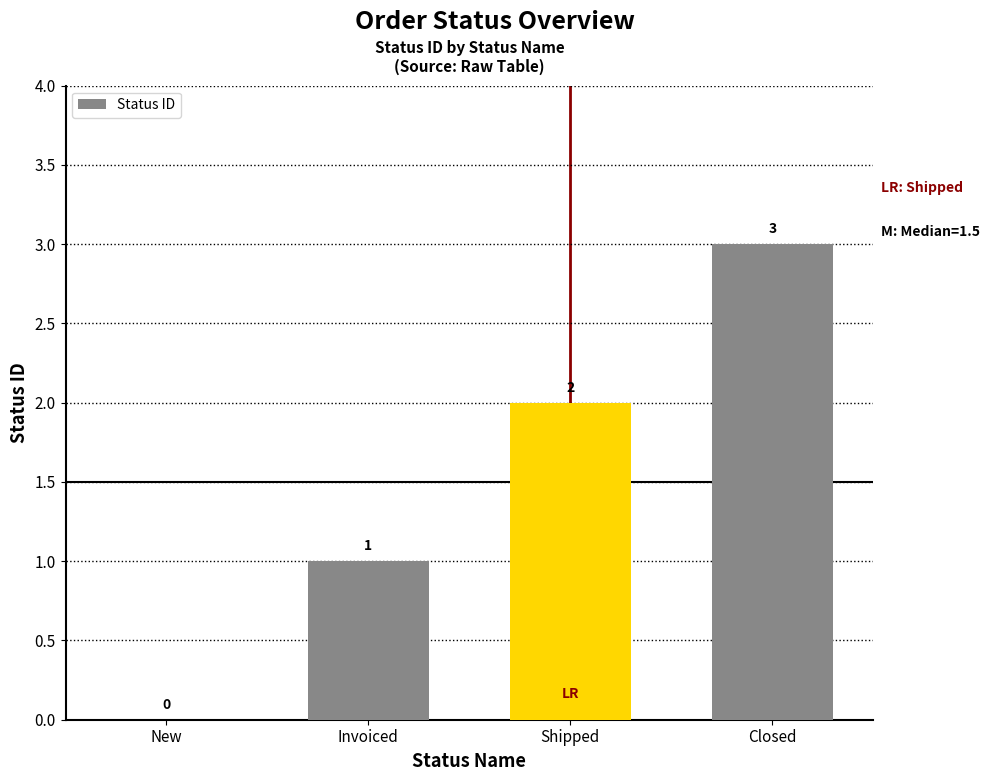

Between Closed and New, which is larger?

Closed